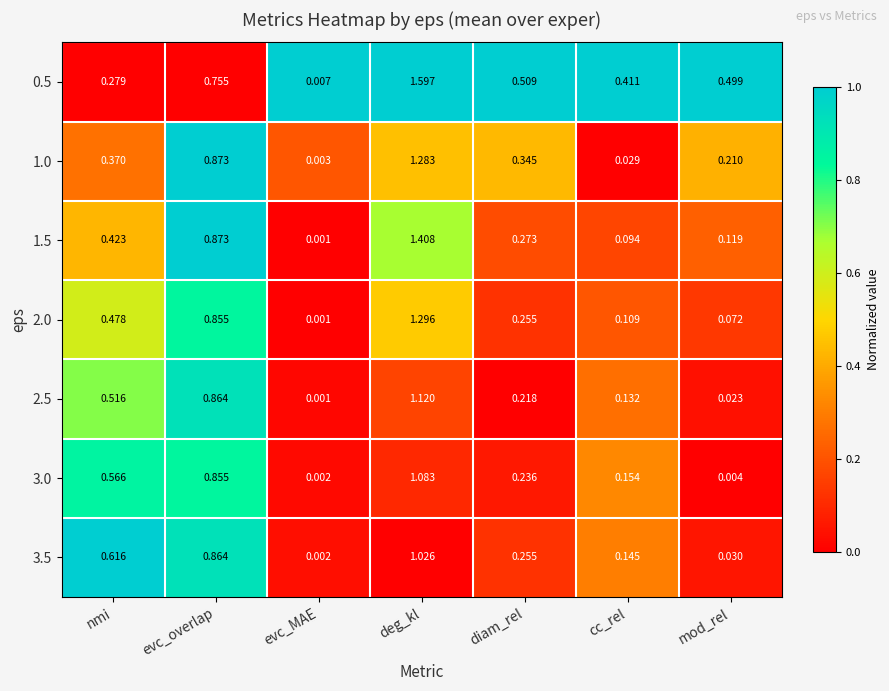

At which category is the sum across all series the highest?

deg_kl